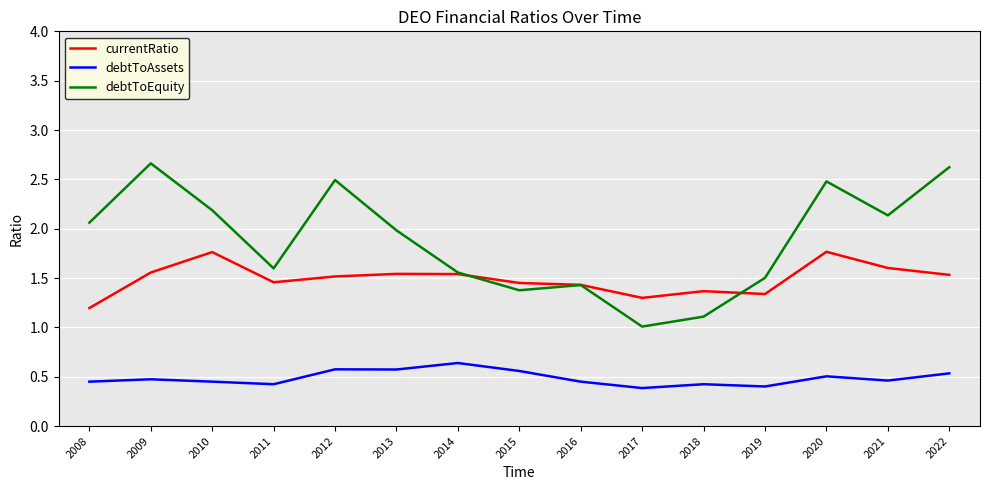

Where is currentRatio nearest to the value 1?

2008